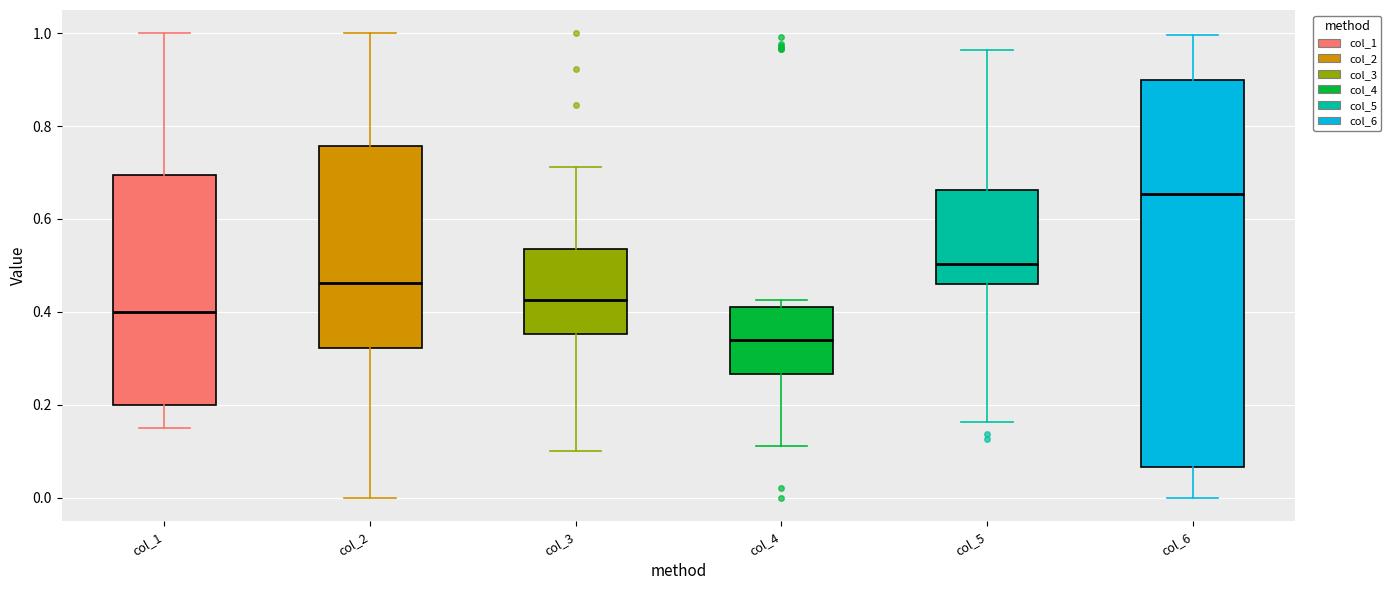

Comparing the boxes themselves (not the whiskers), which one is the tallest?

col_6